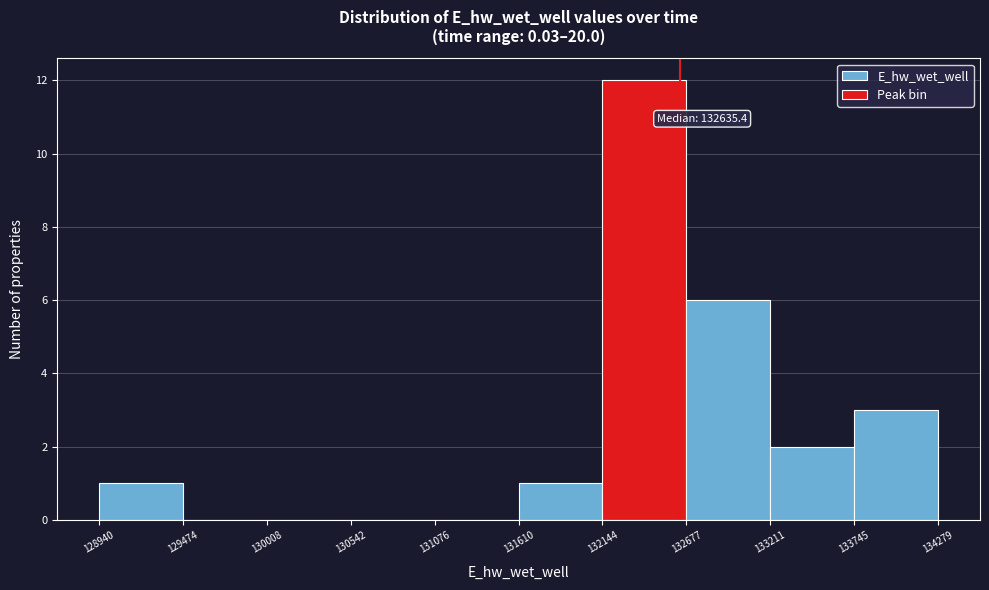

Over which range of the x-axis is the bar tallest?

132144 to 132677